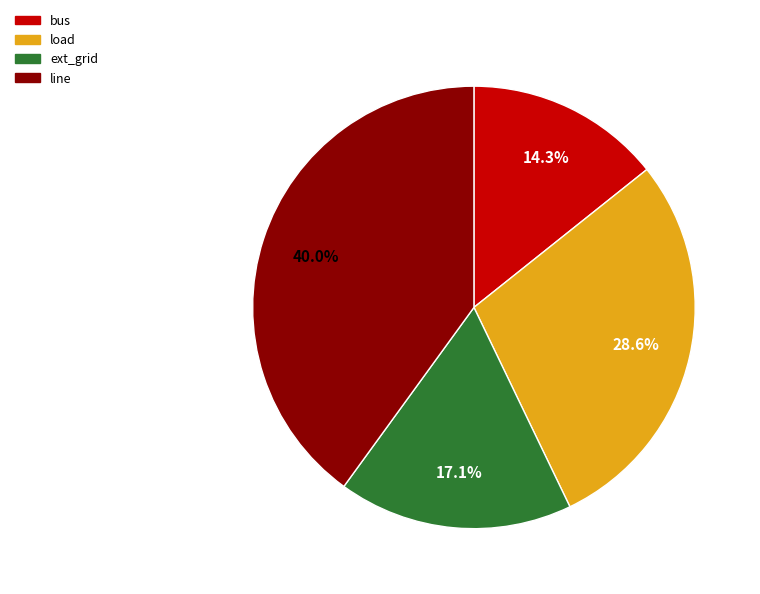

Between bus and ext_grid, which is larger?

ext_grid